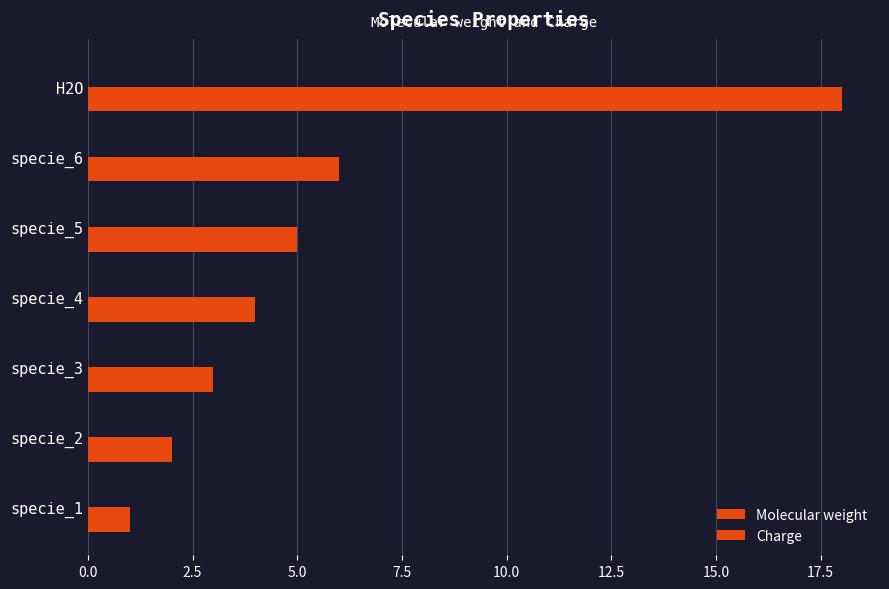

How many bars are there in total?

7